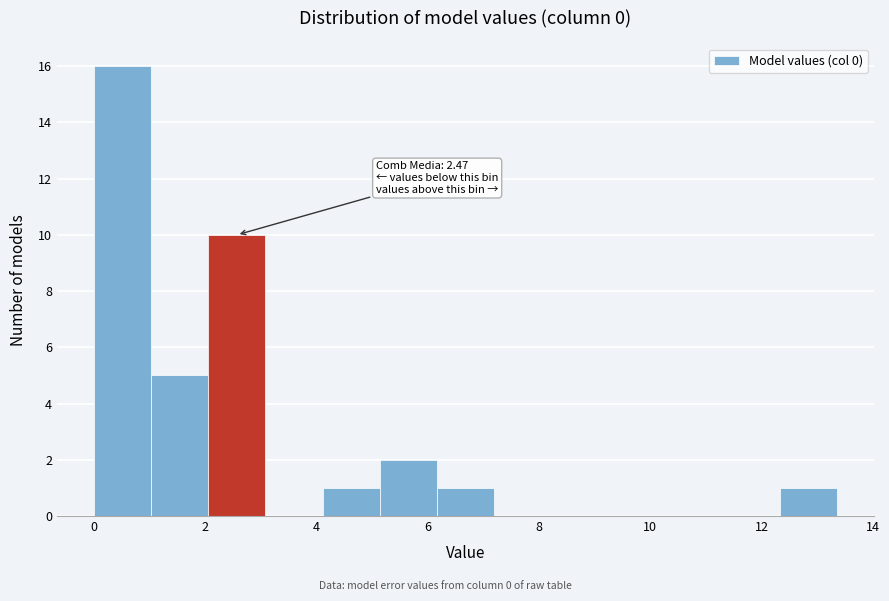

Which range on the x-axis has the tallest bar?

0.0 to 1.0